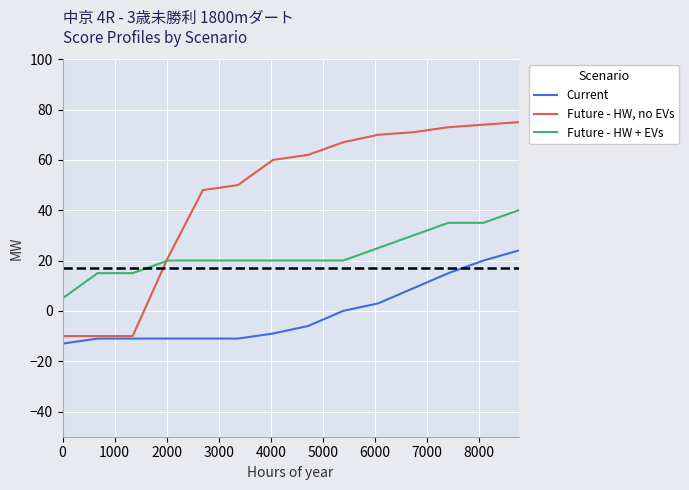

Which series has the widest spread of values?

Future - HW, no EVs